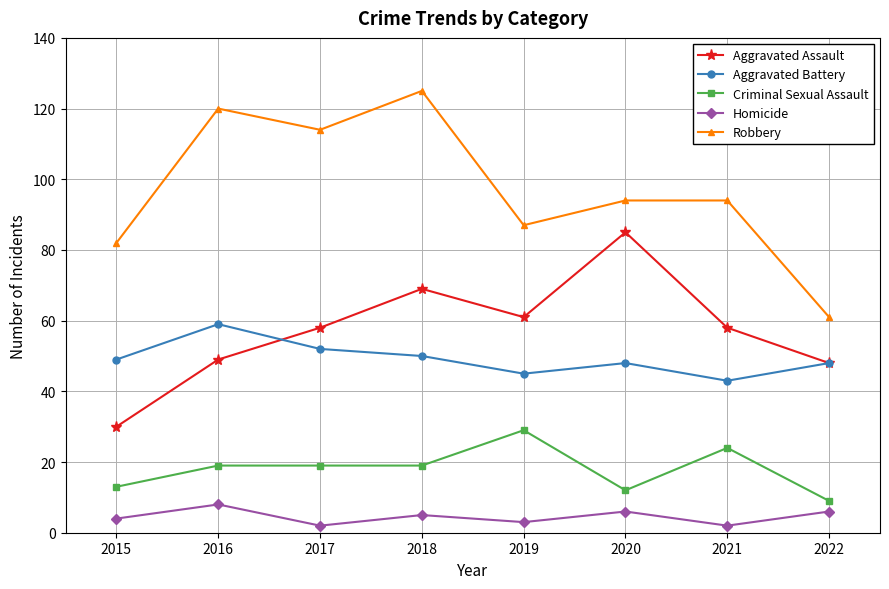

How many distinct data groups are displayed?

5